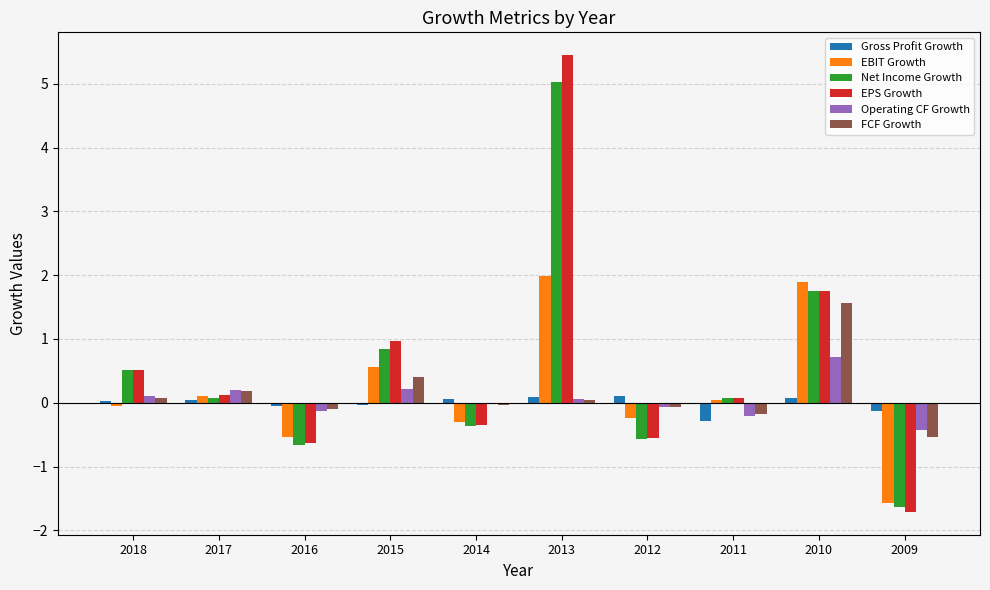

How many categories are shown in the chart?

10